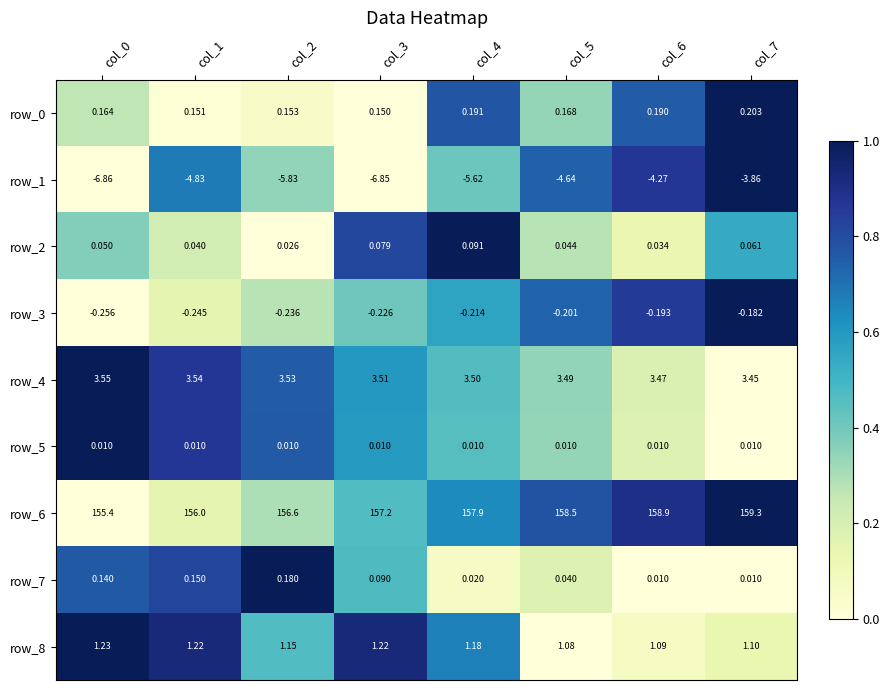

What is the maximum value shown in the chart?

159.3